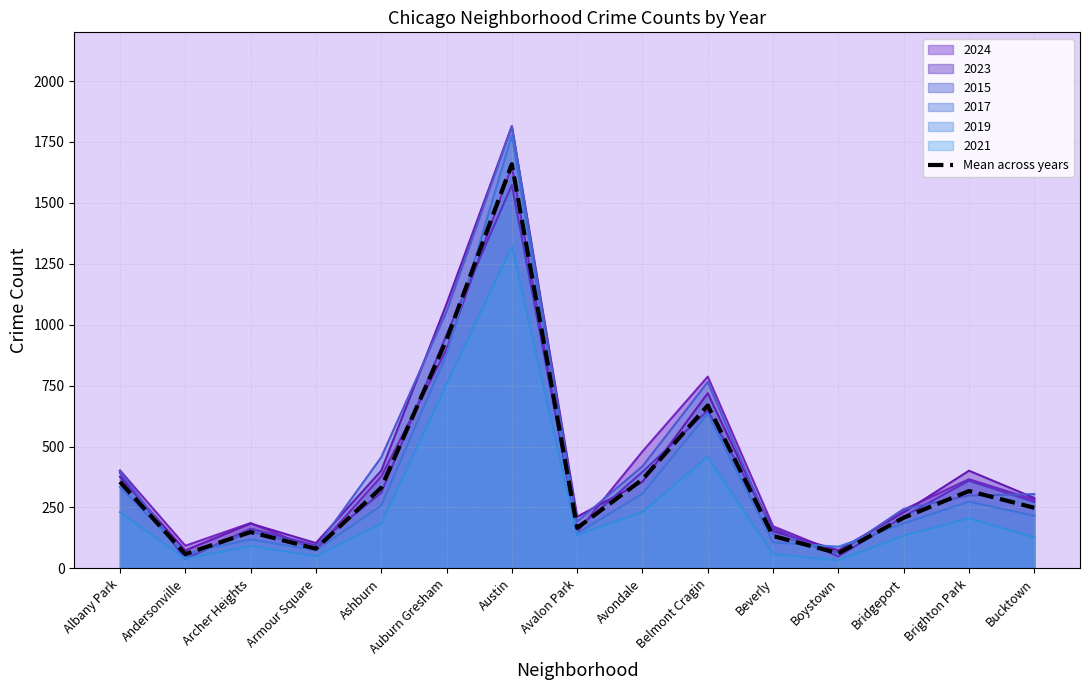

The value at Andersonville is 94.6. True or false?

False